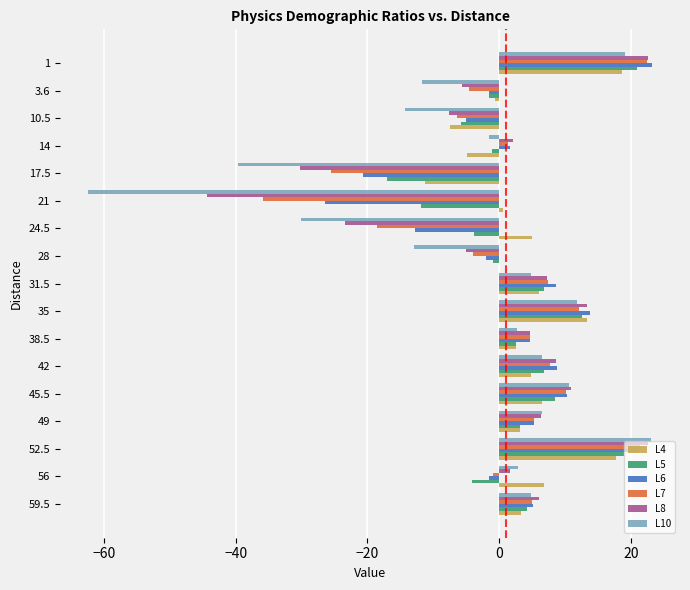

How many positive values does the L10 series have?

10